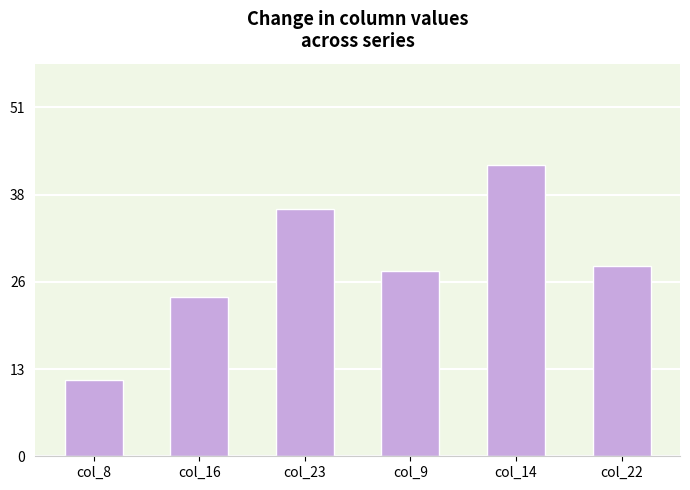

What is the label of the 5th bar from the left?

col_14